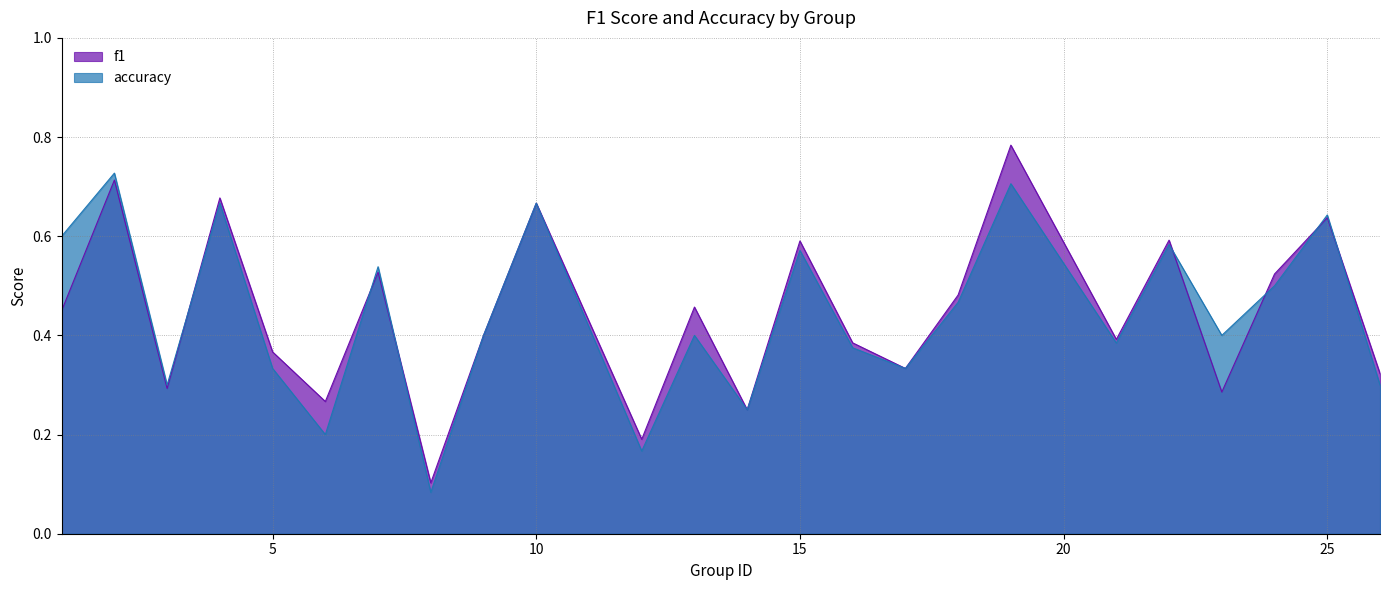

What is the difference between the maximum and second lowest values in the f1 series?

0.6